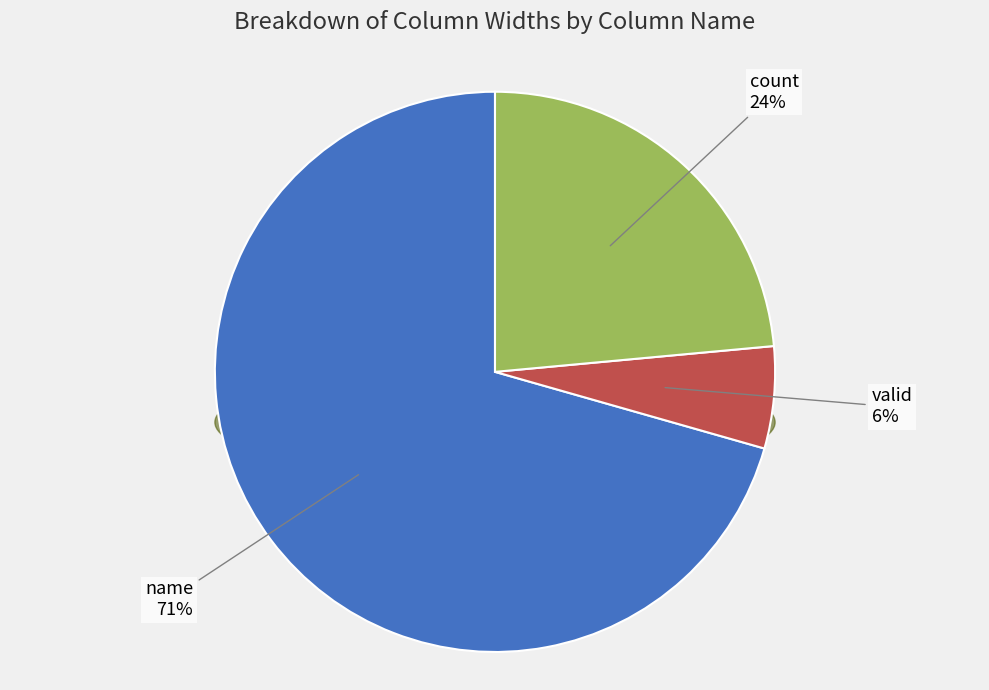

Is there any slice that represents more than half of the pie?

Yes